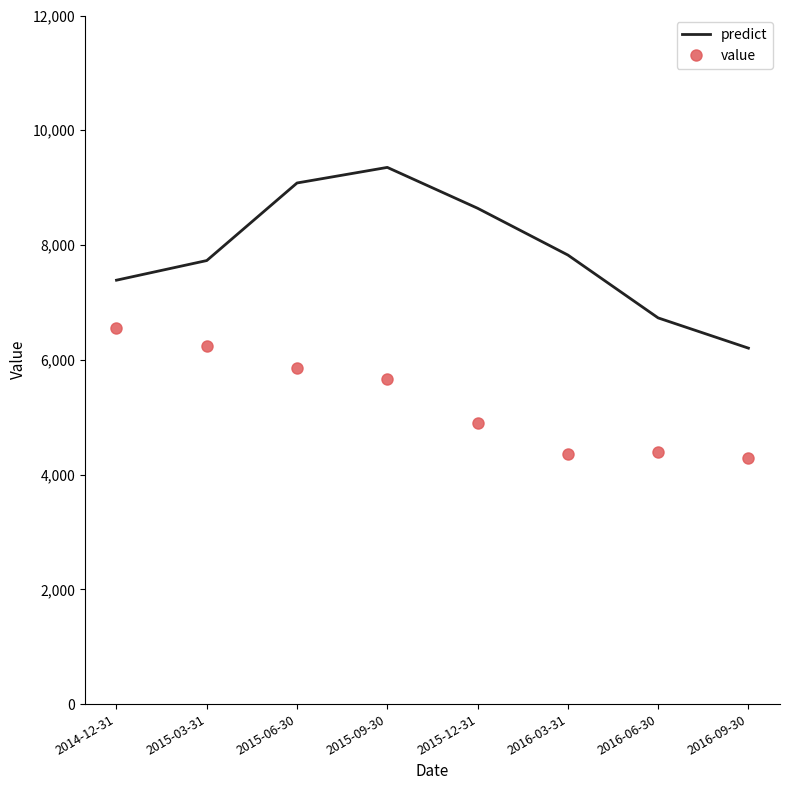

What is the difference between the second highest and second lowest values in the value series?

1871.4